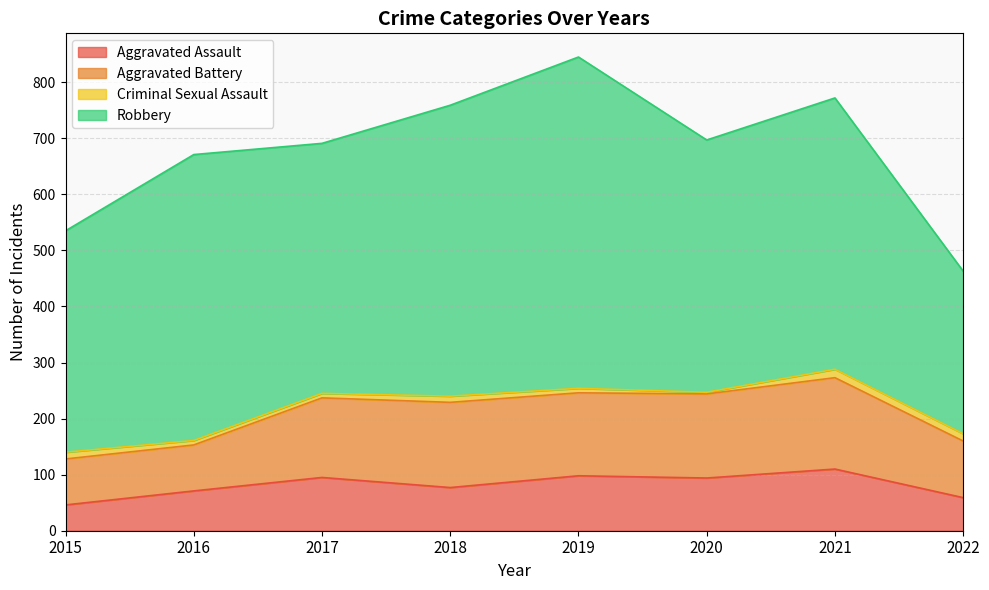

Which series changed the most between 2015 and 2019?

Robbery